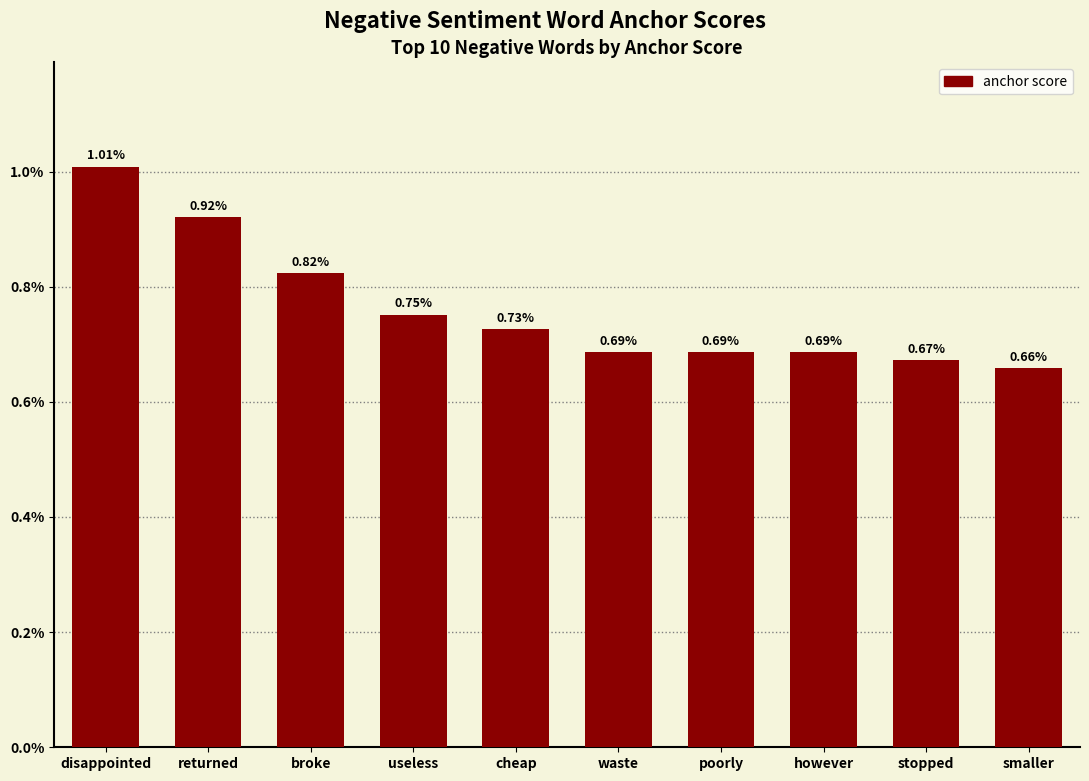

At which label is the value closest to 0?

smaller